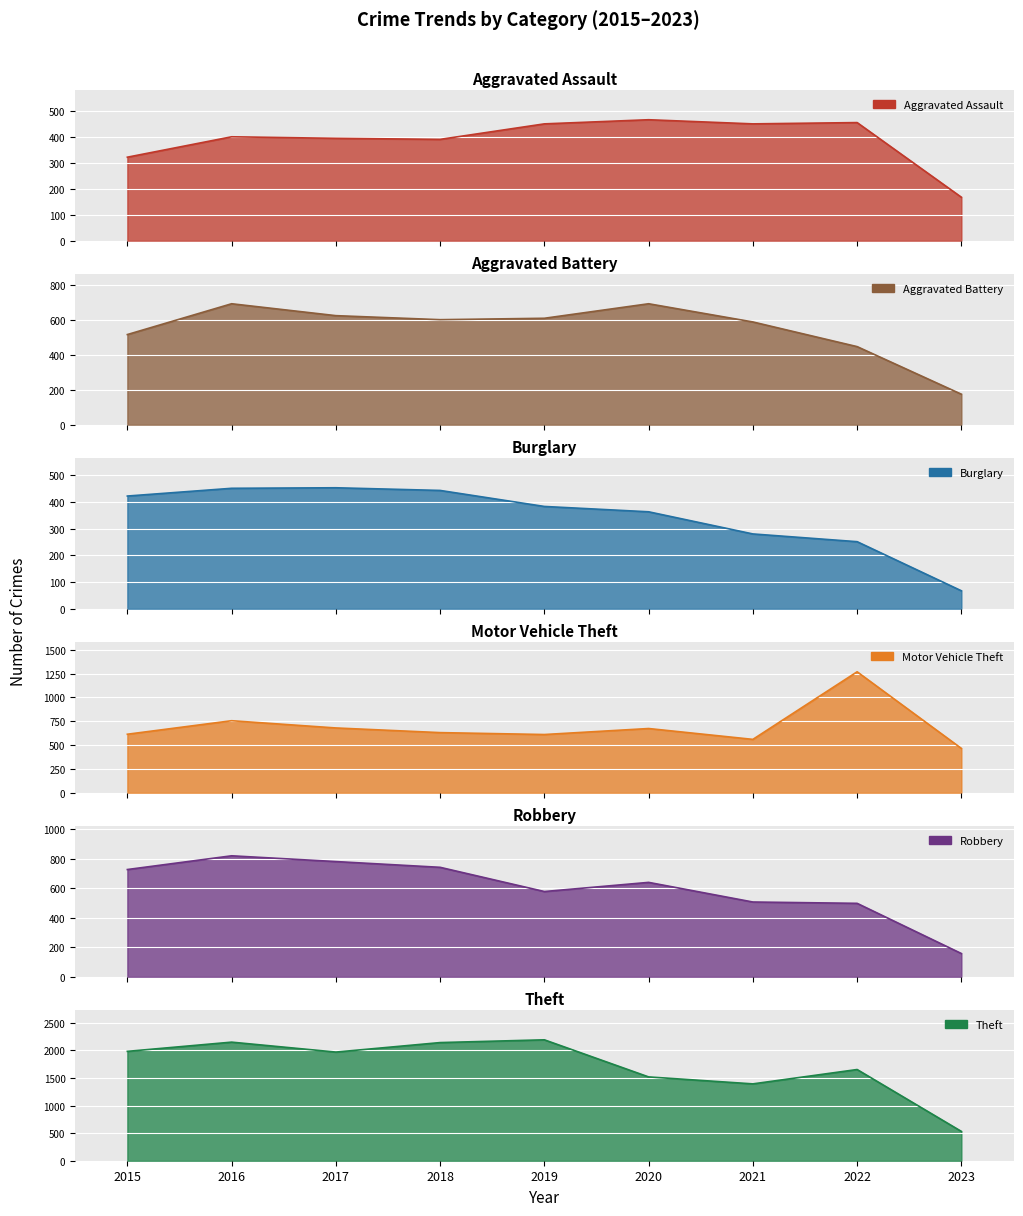

At which label is Robbery closest to 488?

2022